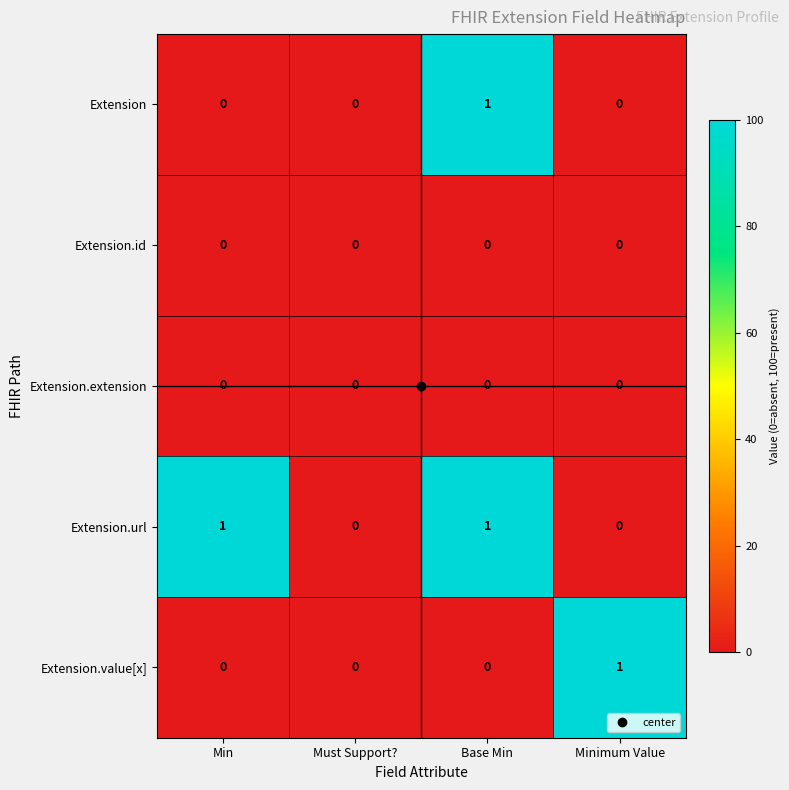

Which series changed the most between Min and Base Min?

Extension